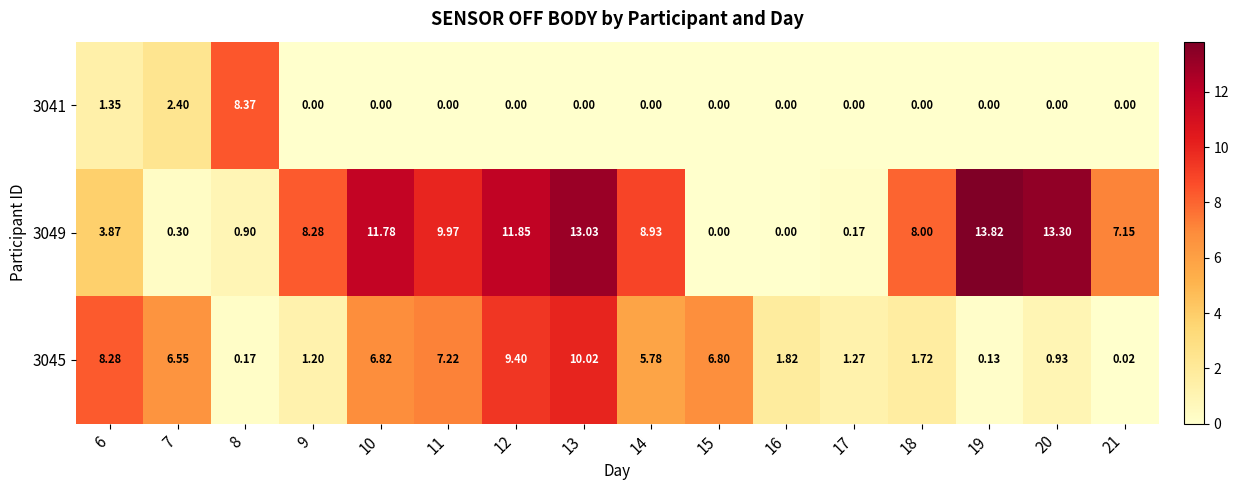

Rank the series at 12 from highest to lowest value.

3049, 3045, 3041